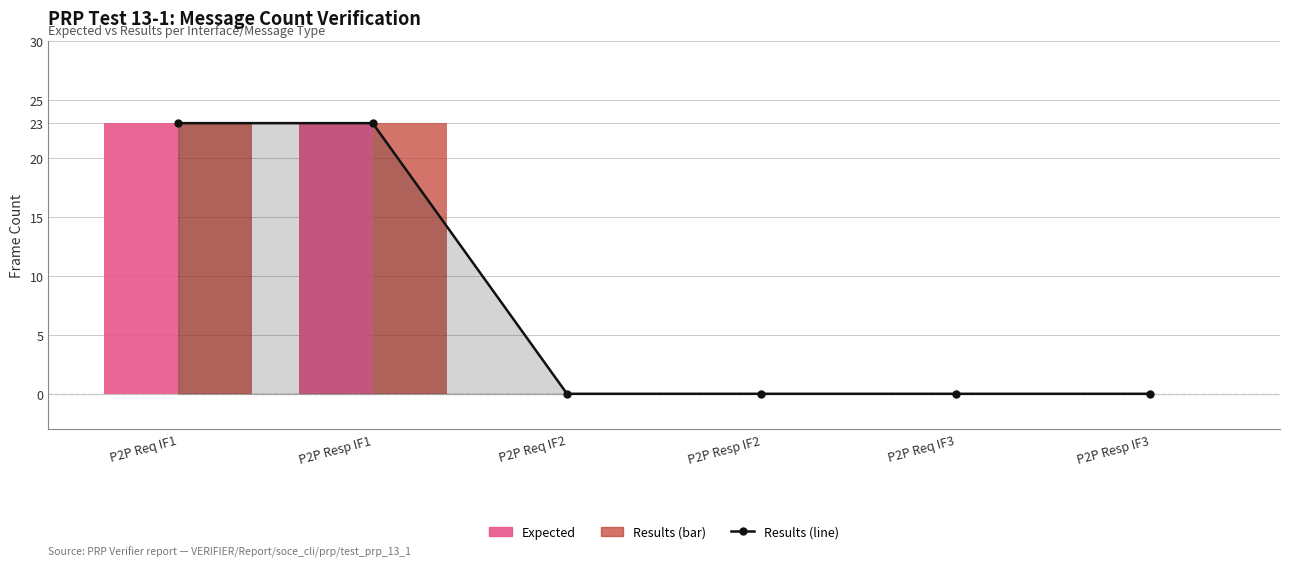

Reading right to left, transcribe all the data shown in this chart.

Results (line): 0	0	0	0	23	23
Expected: 0	0	0	0	23	23
Results: 0	0	0	0	23	23